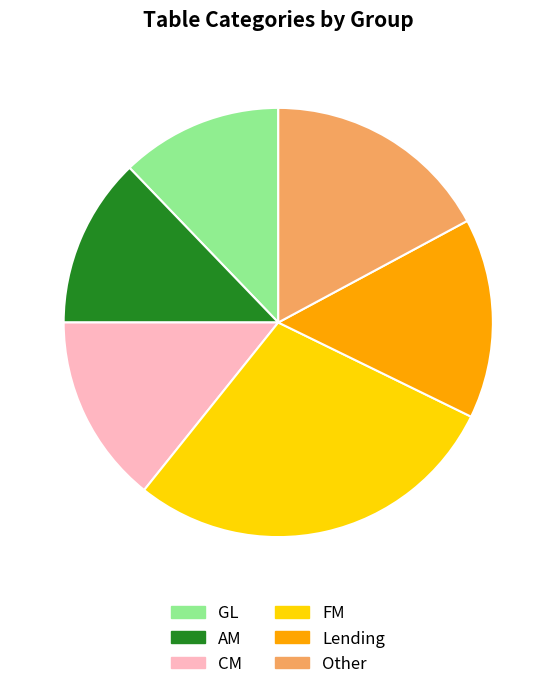

Is Other the majority of the pie?

No